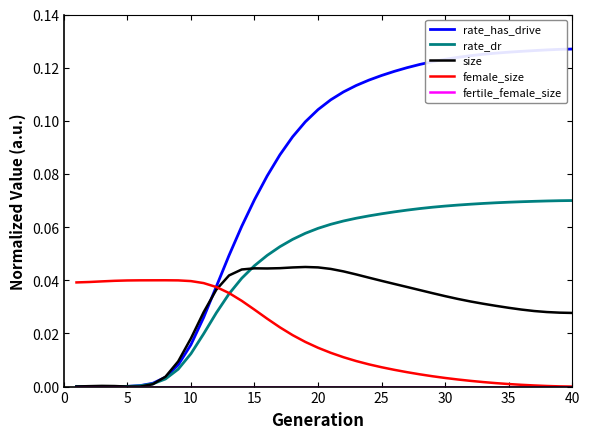

Which series has the largest total across all categories?

rate_has_drive